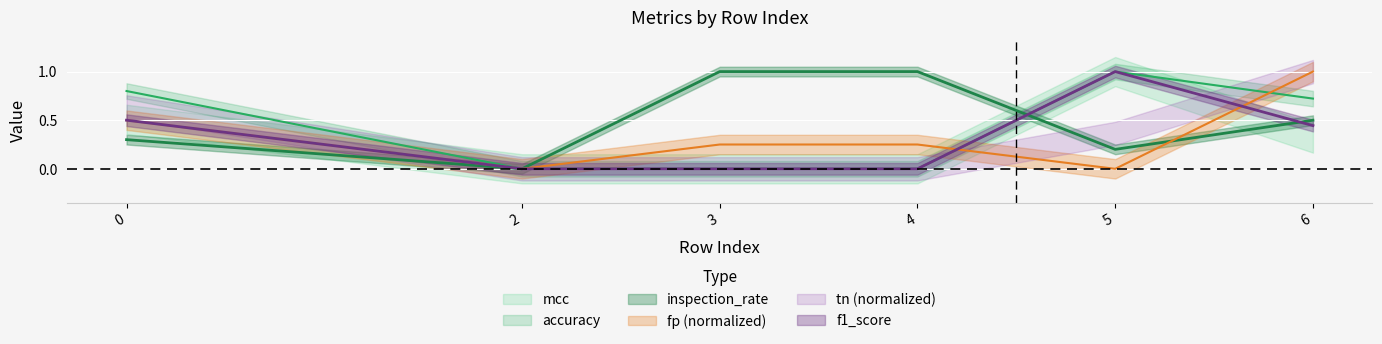

What is the difference between the maximum and minimum values in the fp series?

1.0